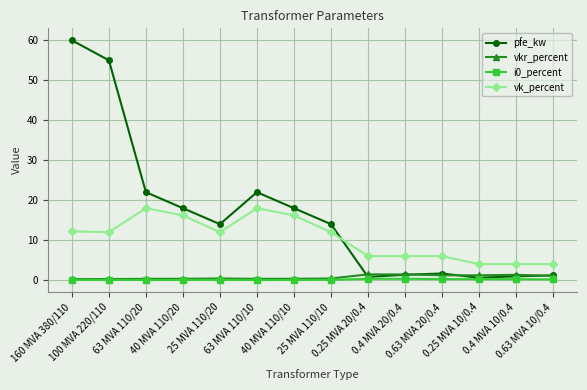

At which category is the sum across all series the highest?

160 MVA 380/110